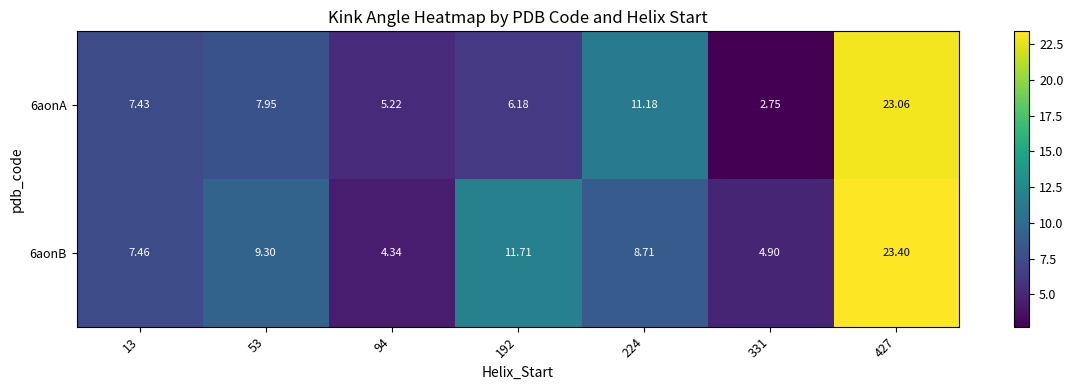

What is the total value across all series at 331?

7.7